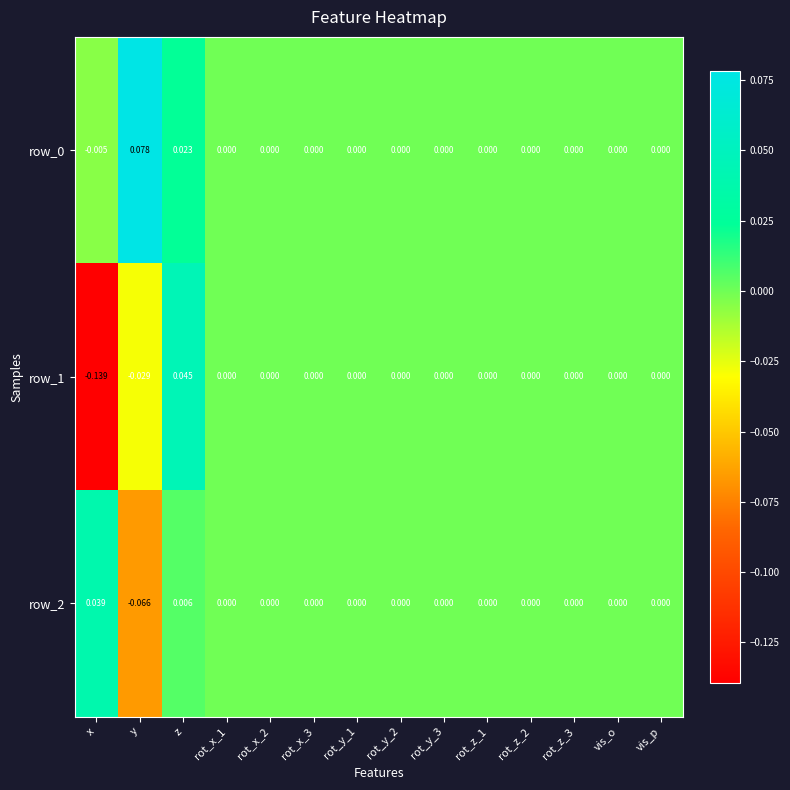

Where does the row_2 series first go above 0?

x